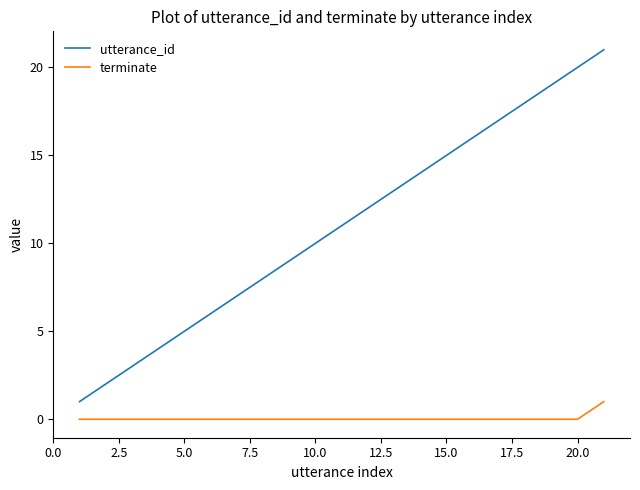

List the series in order of their peak value, lowest first.

terminate, utterance_id